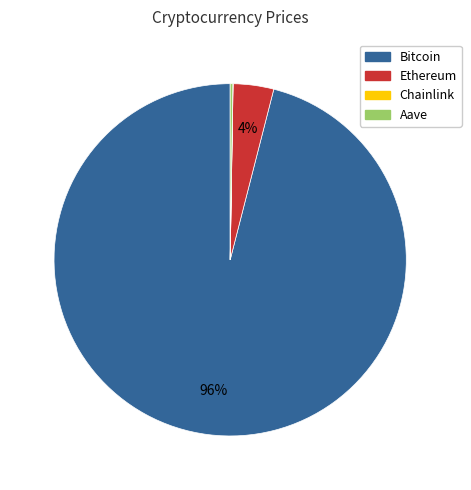

True or false: Ethereum accounts for 4% of the total.

True